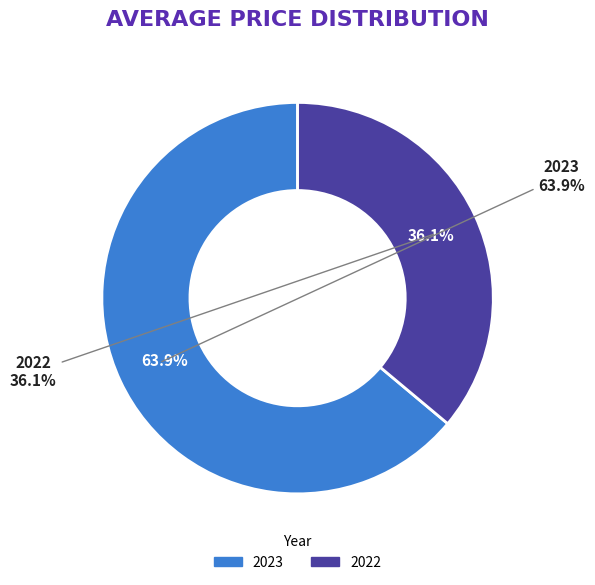

How many segments does this pie chart have?

2